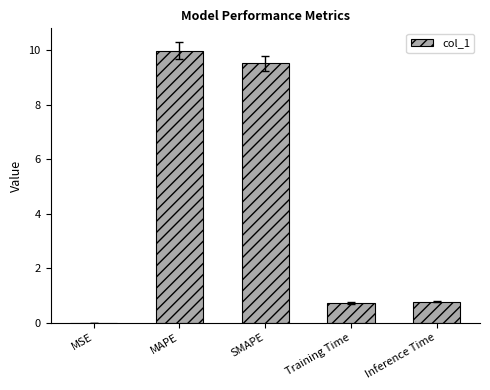

Read the value at Inference Time.

0.8